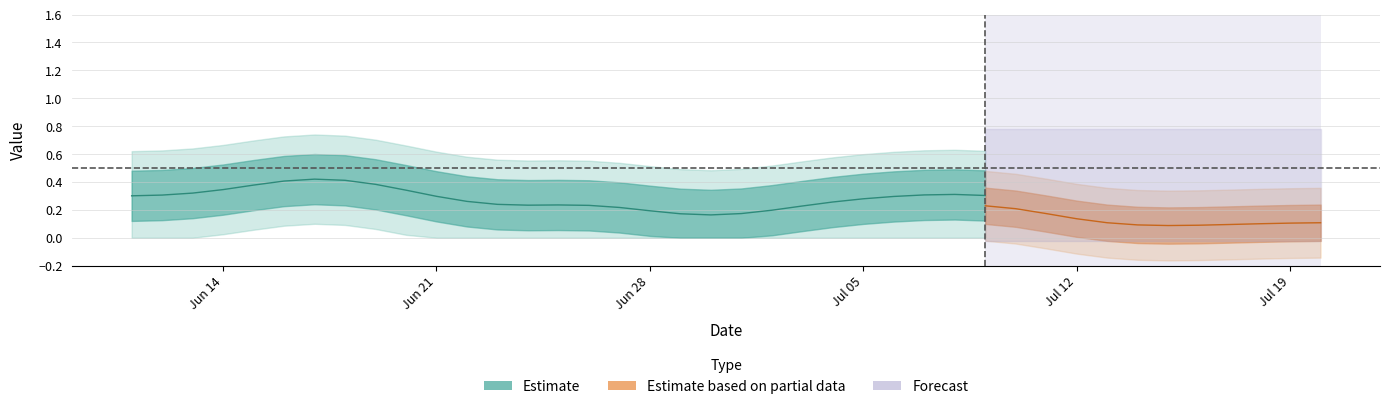

The expectations series shows 0.1 at 8. True or false?

True